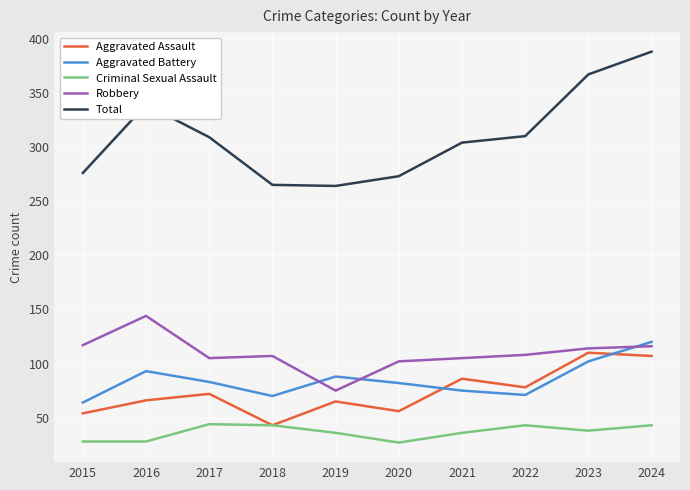

Which series has the largest total across all categories?

Total